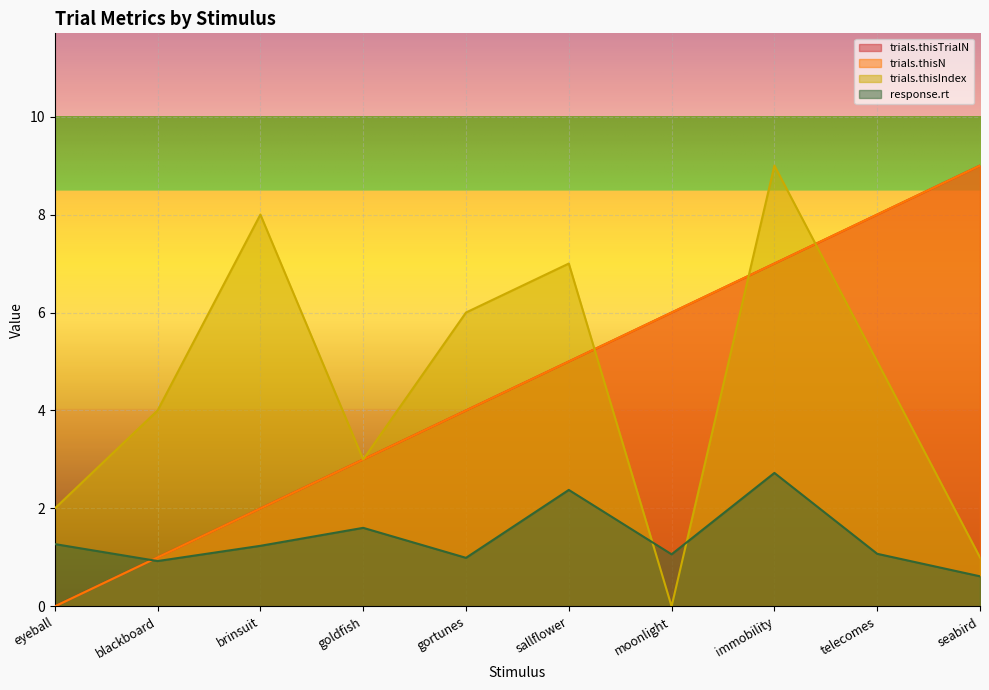

True or false: trials.thisTrialN has more than 0 interior local peaks.

False